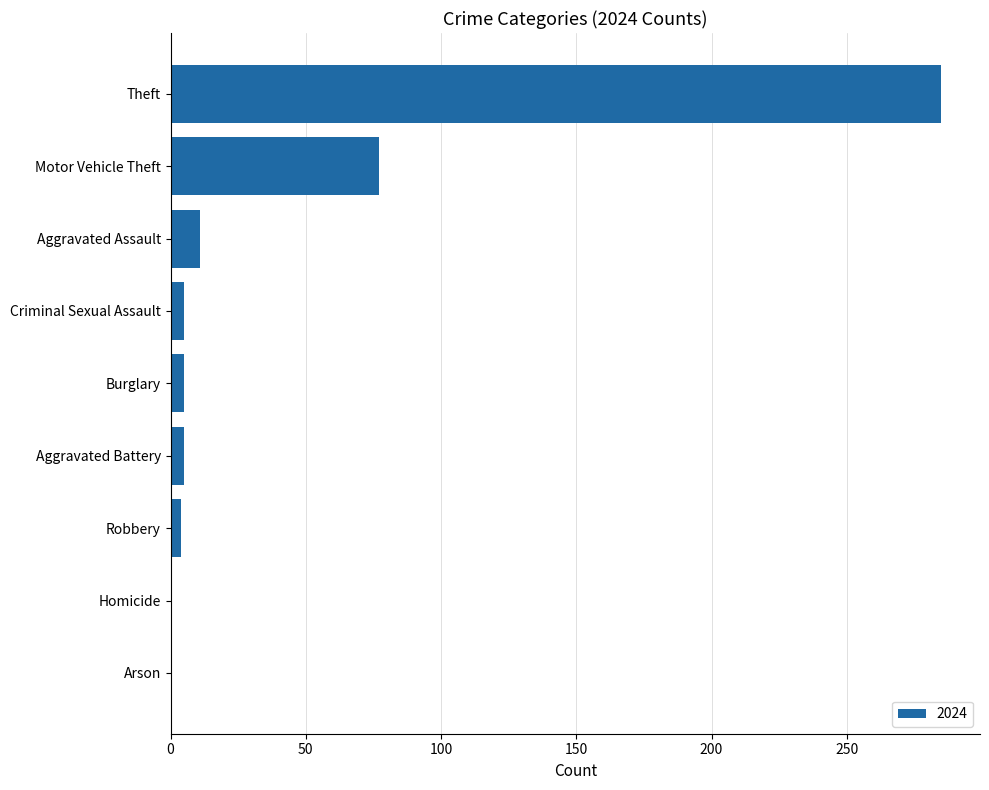

What is the sum of all values?

392